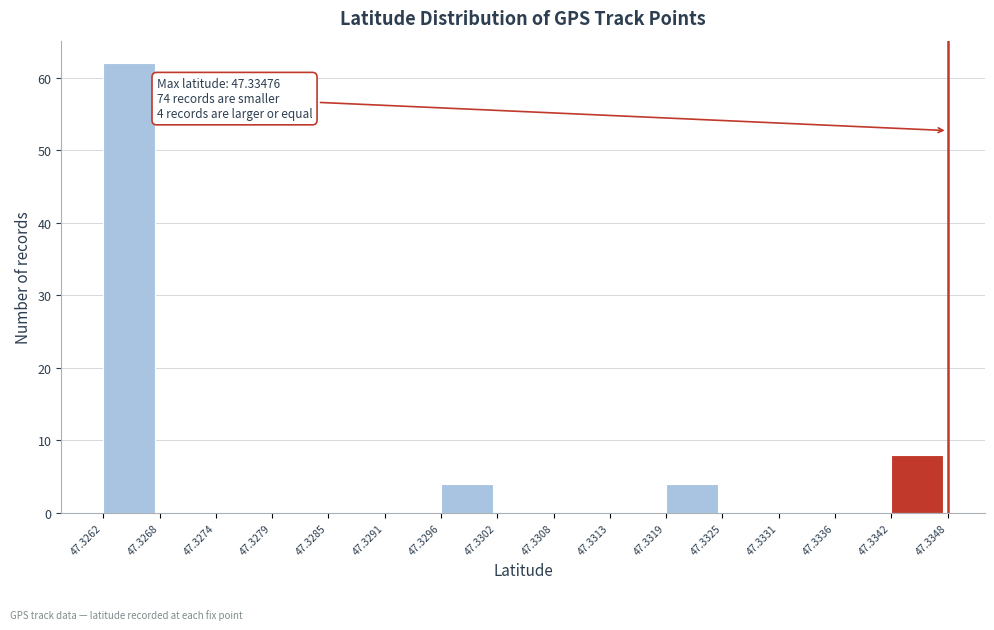

Over which range of the x-axis is the bar tallest?

47.3262 to 47.3268